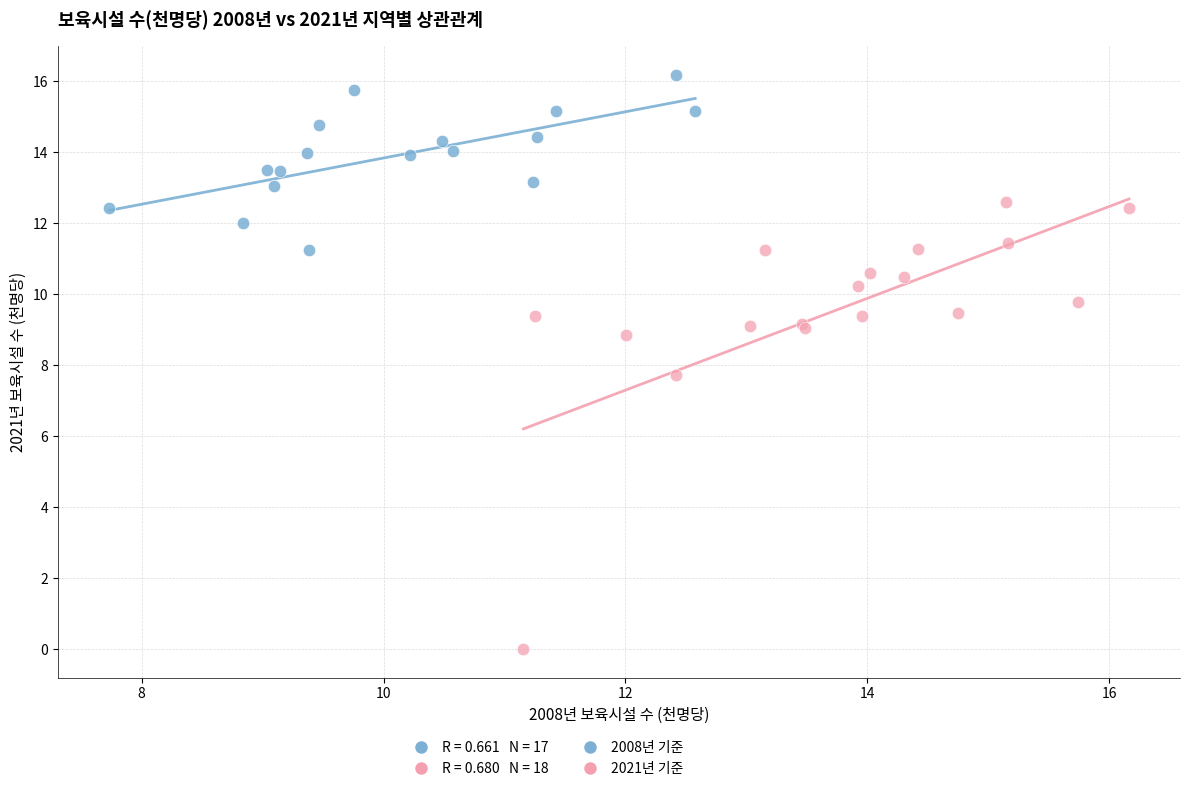

Which series has the widest spread of Y values?

2021년 기준